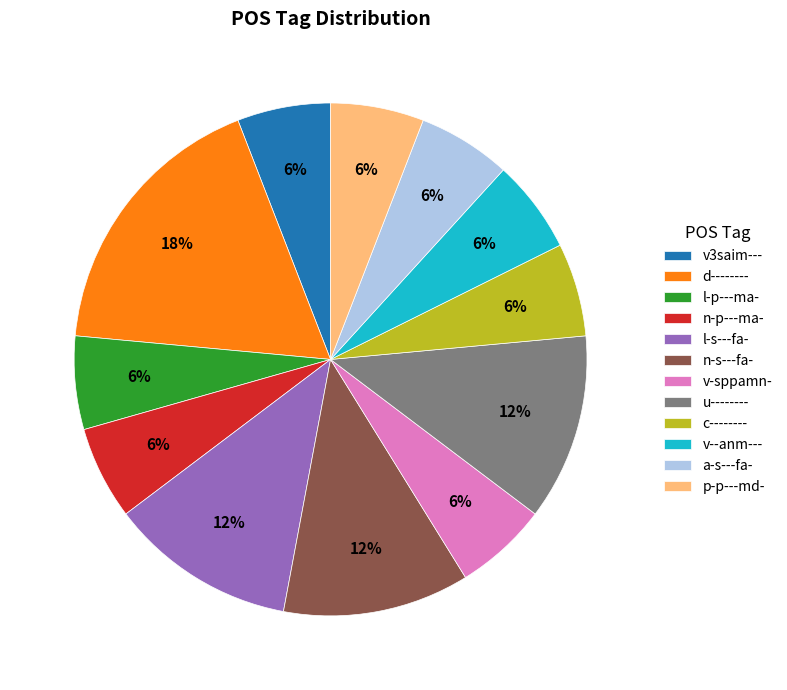

To the nearest percent, what percentage of the pie is p-p---md-?

6%